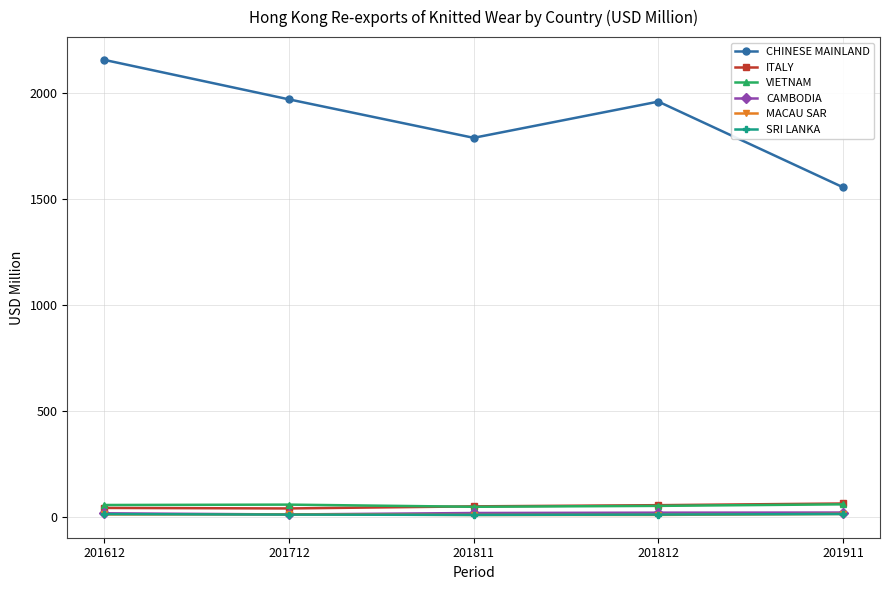

Is the value of CAMBODIA at 201612 greater than the value of ITALY at 201911?

No